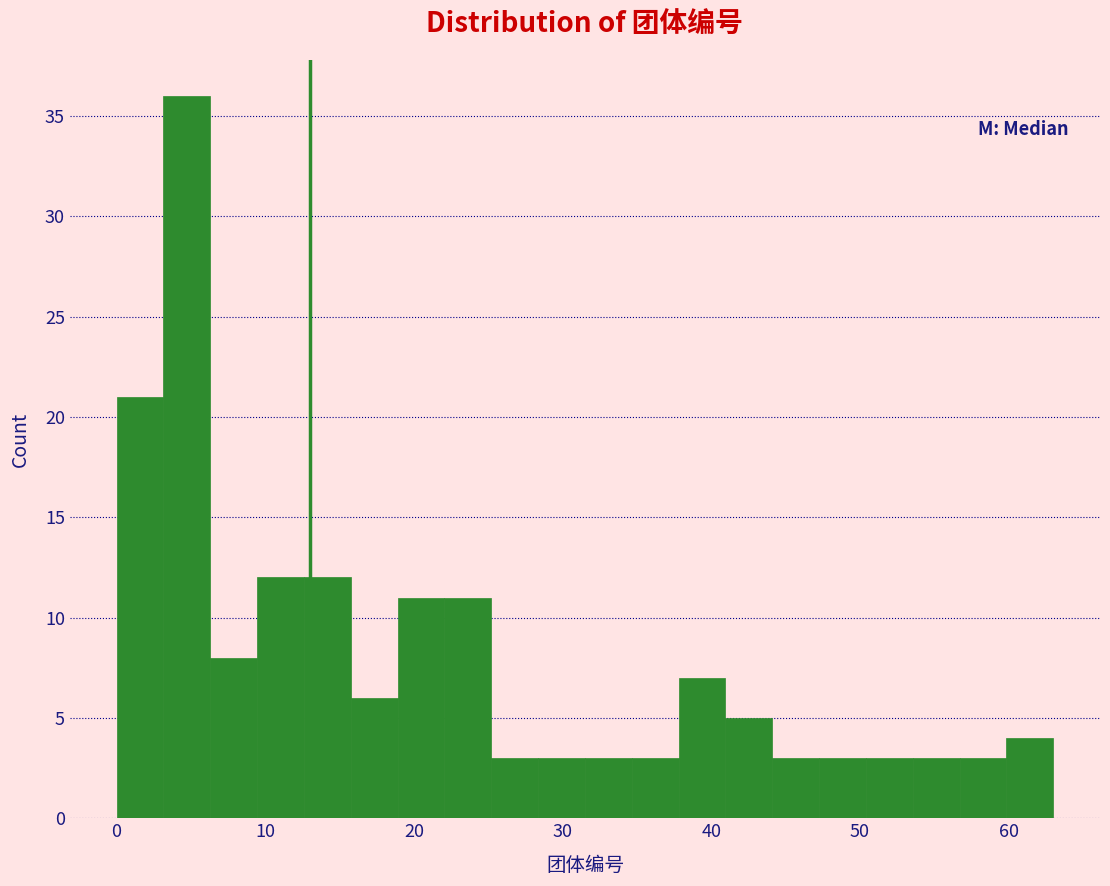

Around what value on the x-axis is the tallest bar? Give the approximate position of its centre, as read against the axis.

5